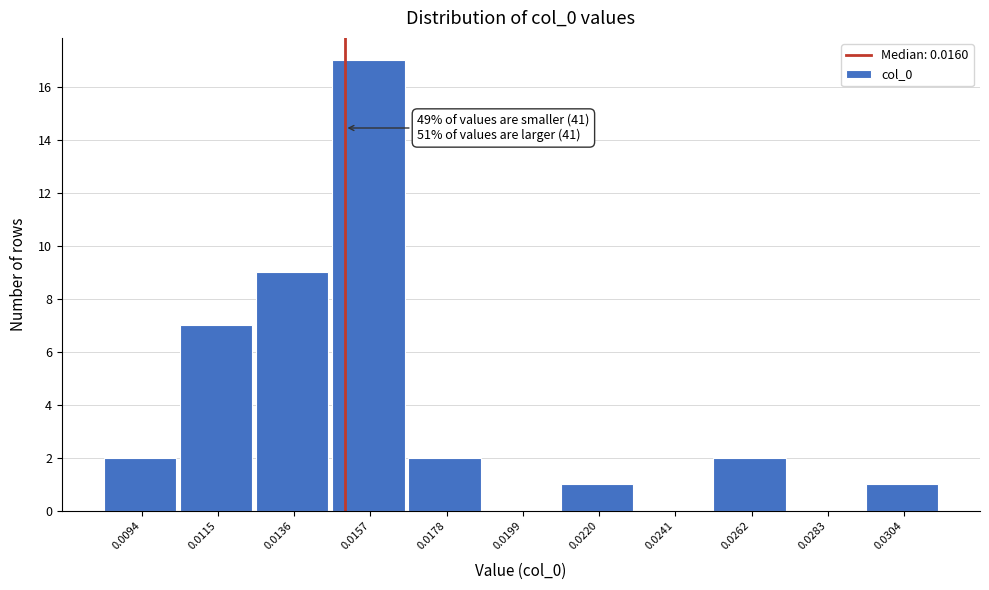

Reading right to left, transcribe all the data shown in this chart.

0.0304=1	0.0283=0	0.0262=2	0.0241=0	0.0220=1	0.0199=0	0.0178=2	0.0157=17	0.0136=9	0.0115=7	0.0094=2